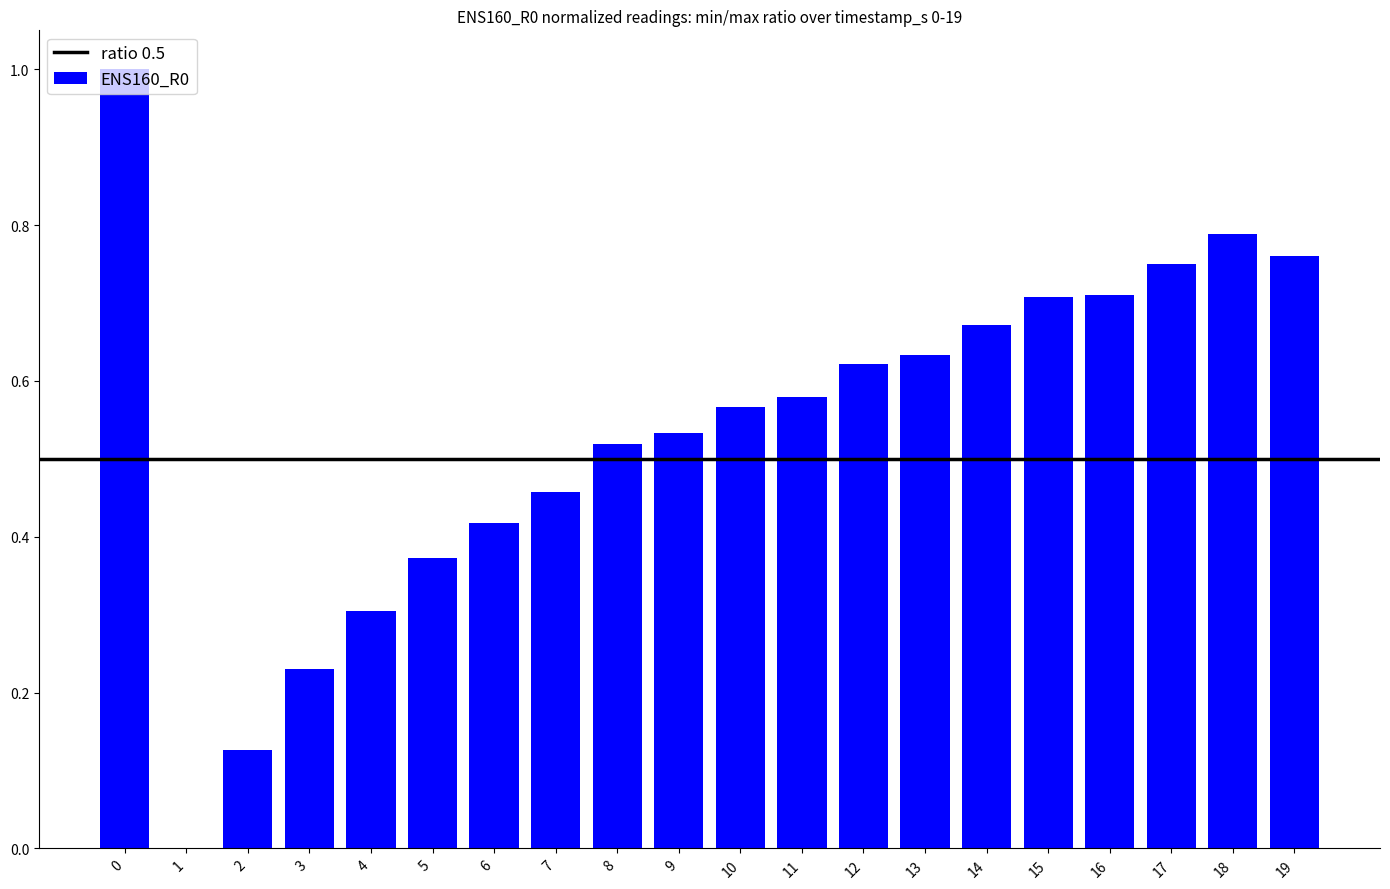

What is the sum of the values at 11 and 12?

1.2